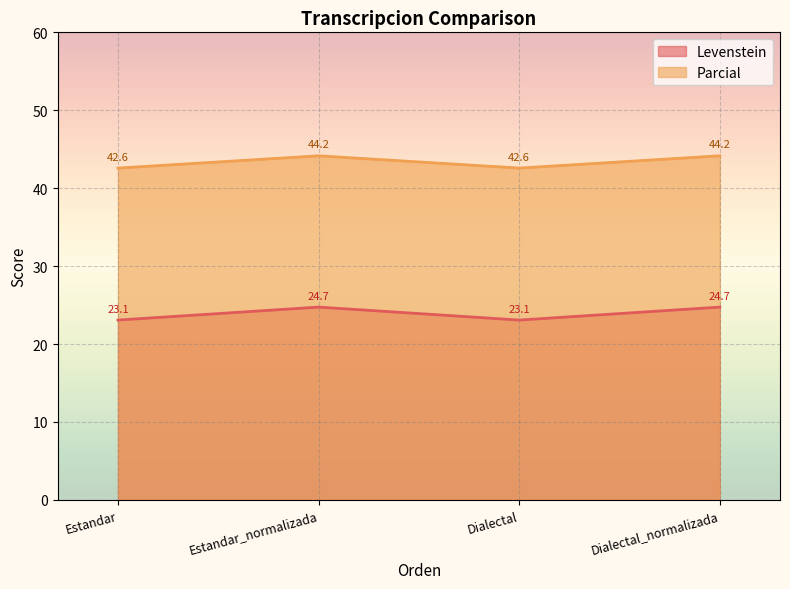

Is it true that Parcial equals 24.7 at Dialectal_normalizada?

False